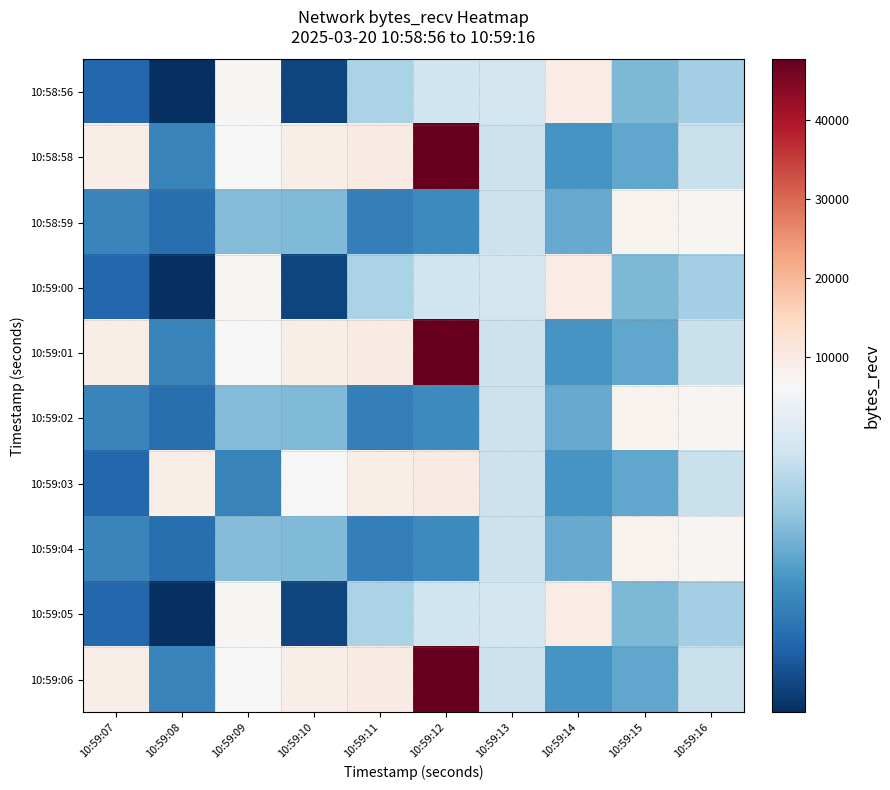

At which category is the sum across all series the highest?

10:59:12